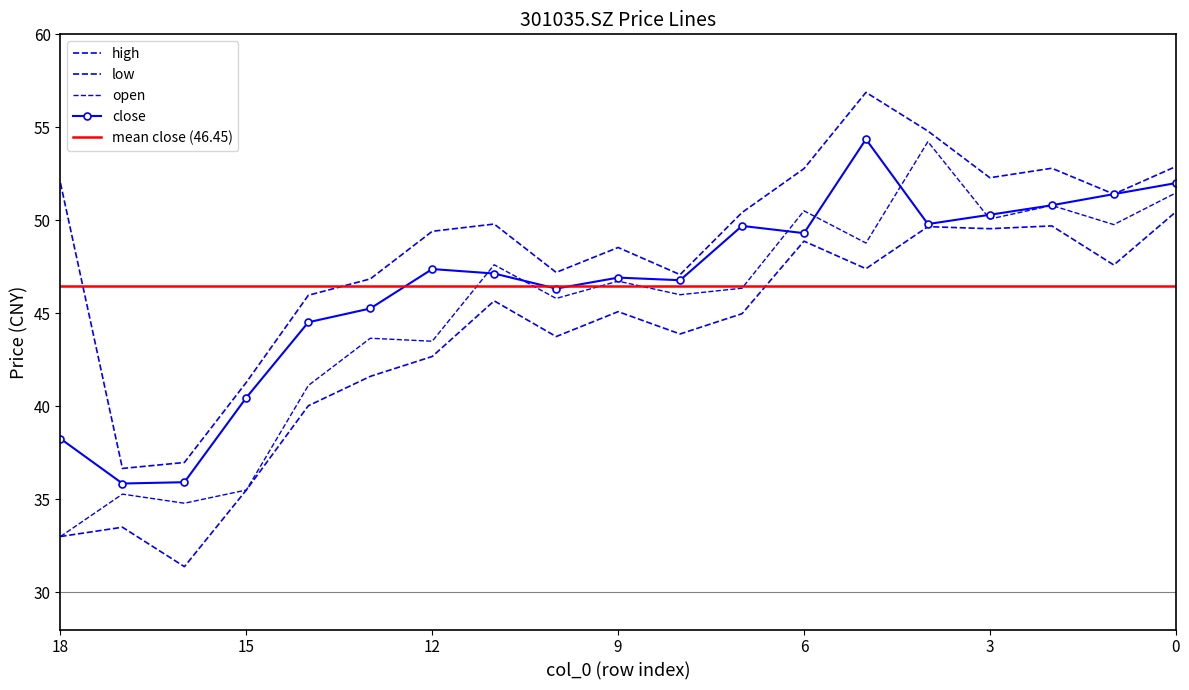

List the labels in order of open value, largest first.

4, 0, 2, 6, 3, 1, 5, 11, 9, 7, 8, 10, 13, 12, 14, 15, 17, 16, 18